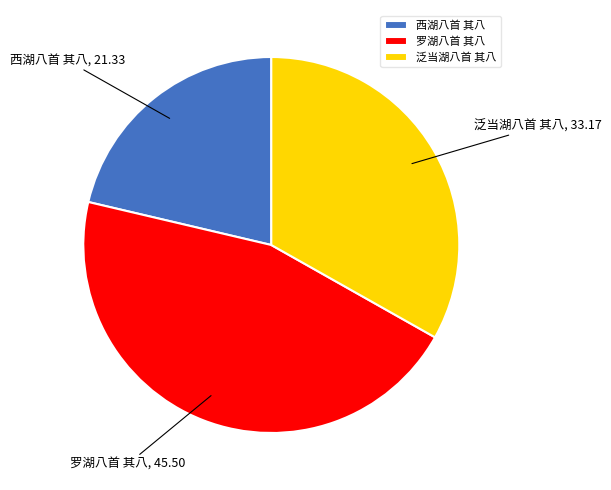

Is the sum of 罗湖八首 其八 and 泛当湖八首 其八 greater than half?

Yes